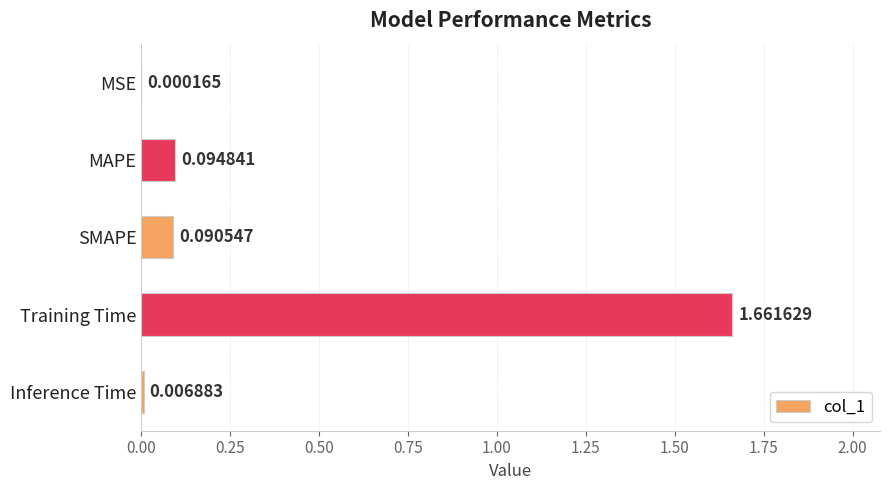

Does the chart contain stacked bars?

No